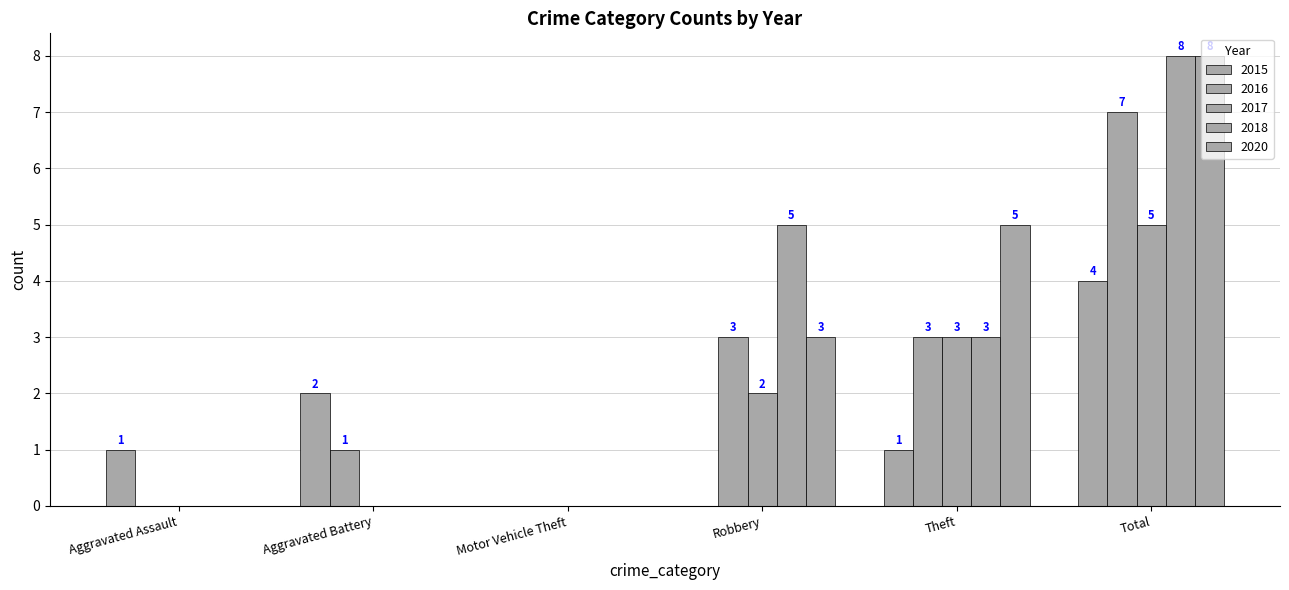

What position from the right is Total?

1